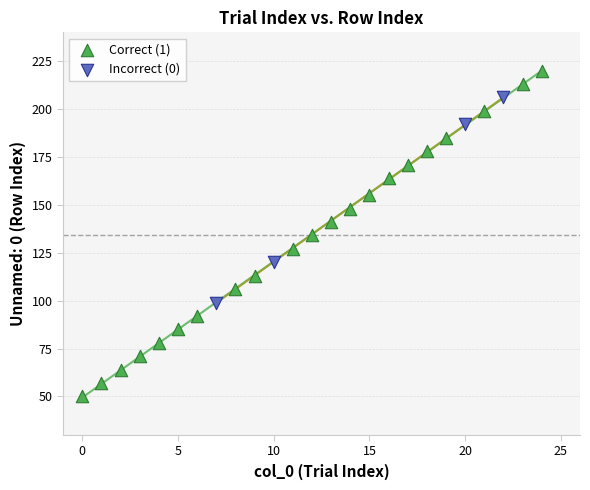

Which series has the widest spread of Y values?

Correct (1)